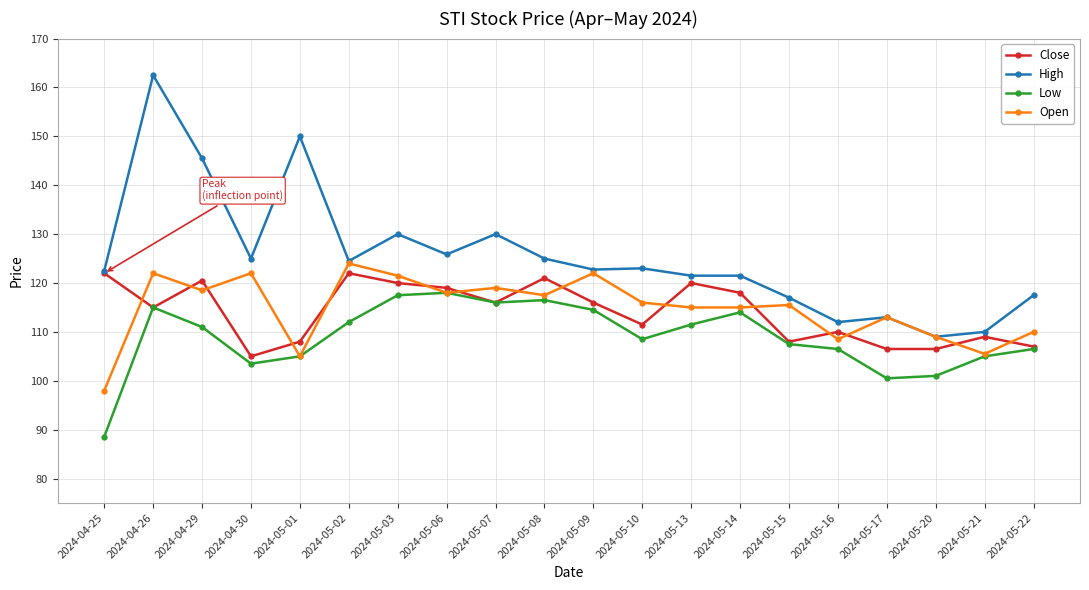

Where is the first local minimum for High?

2024-04-30